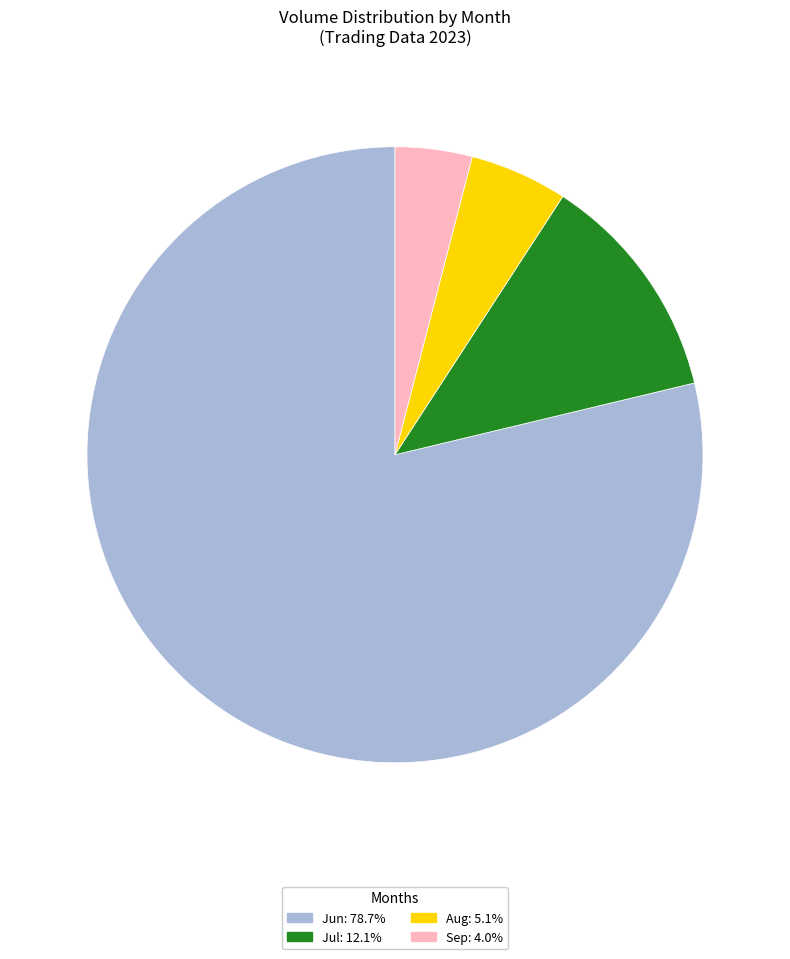

Is there a majority slice in this chart?

Yes